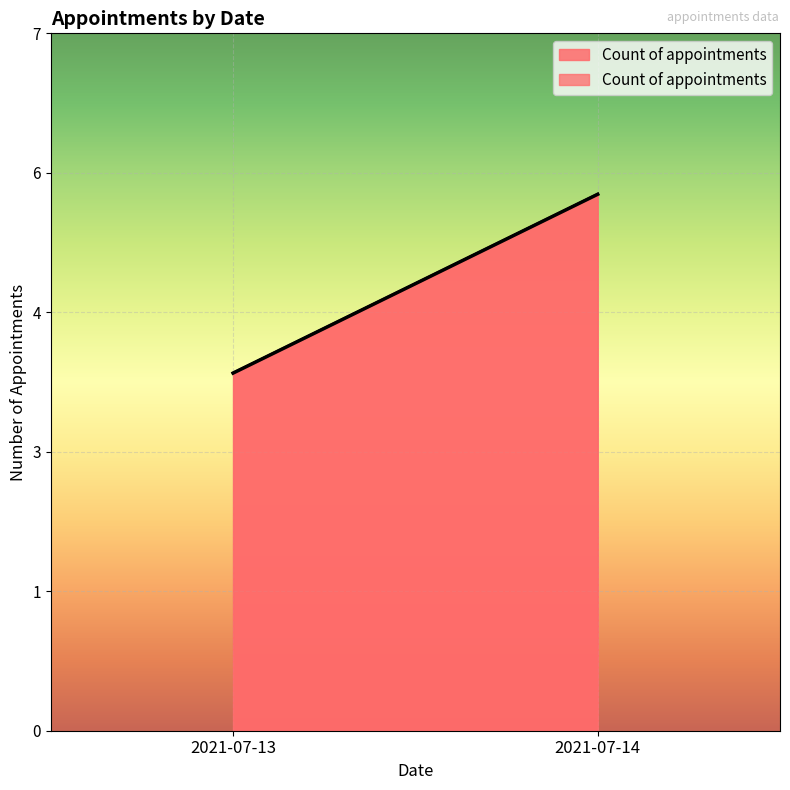

What is the sum of all values?

10